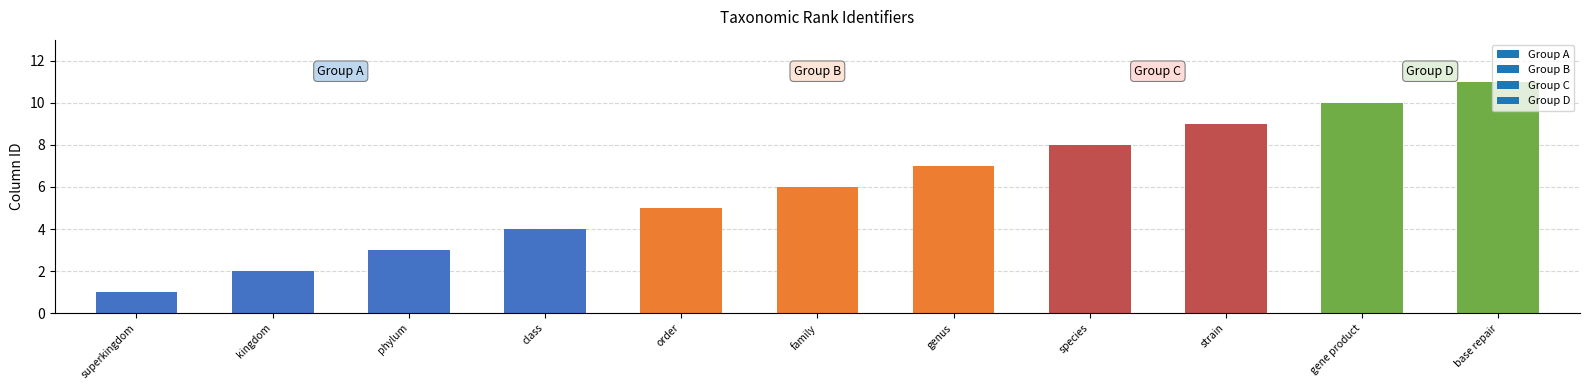

What position from the right is order?

7